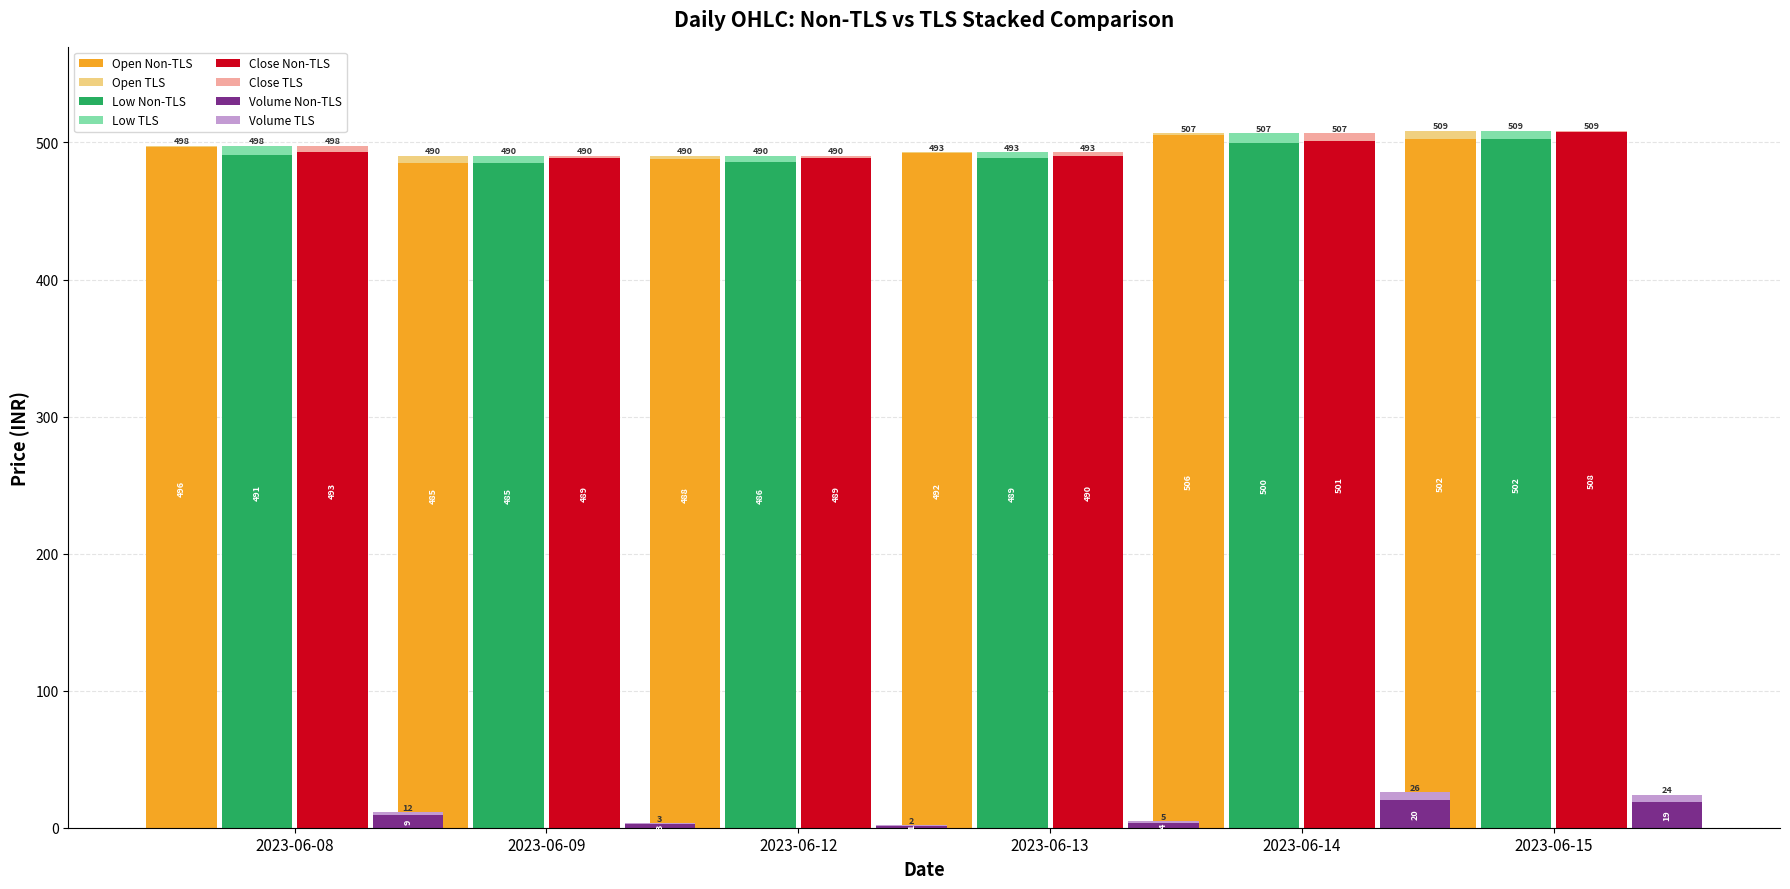

Which category has the lowest value in the Open series?

2023-06-09